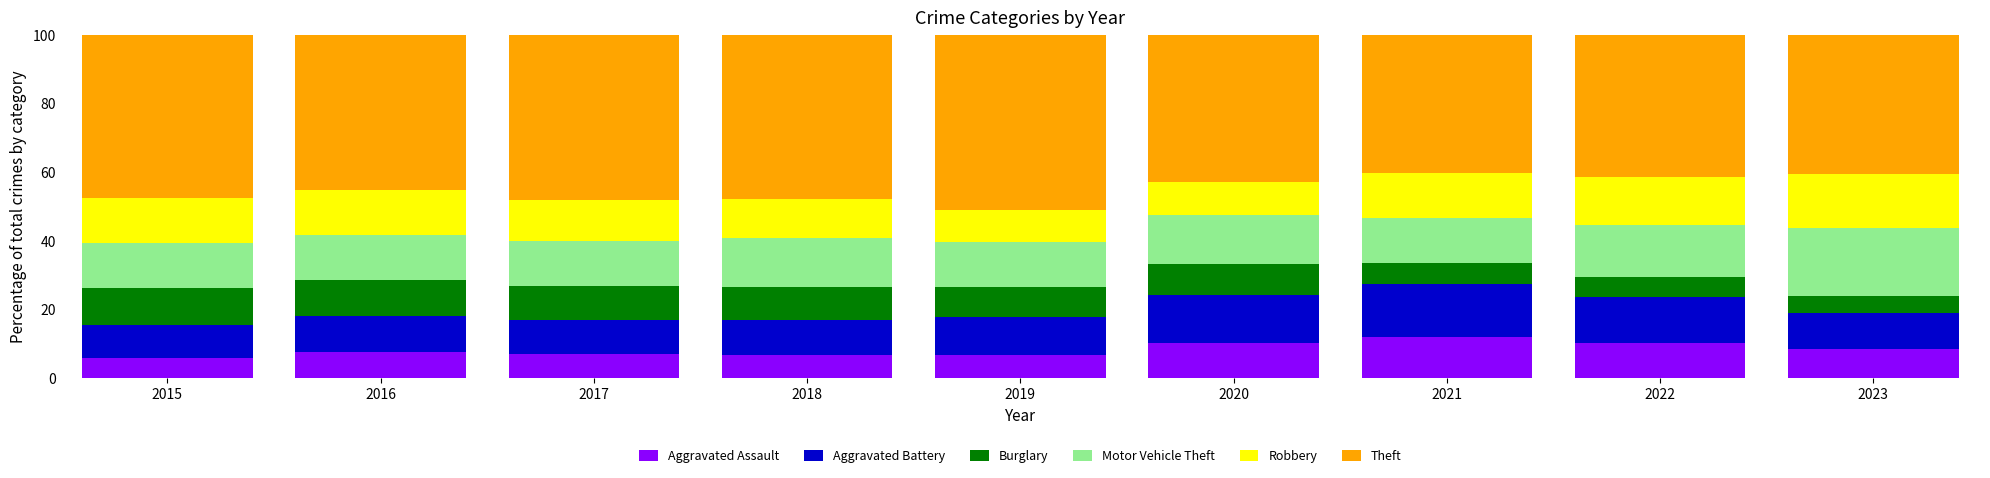

What is the highest value of the Aggravated Assault series?

12.1